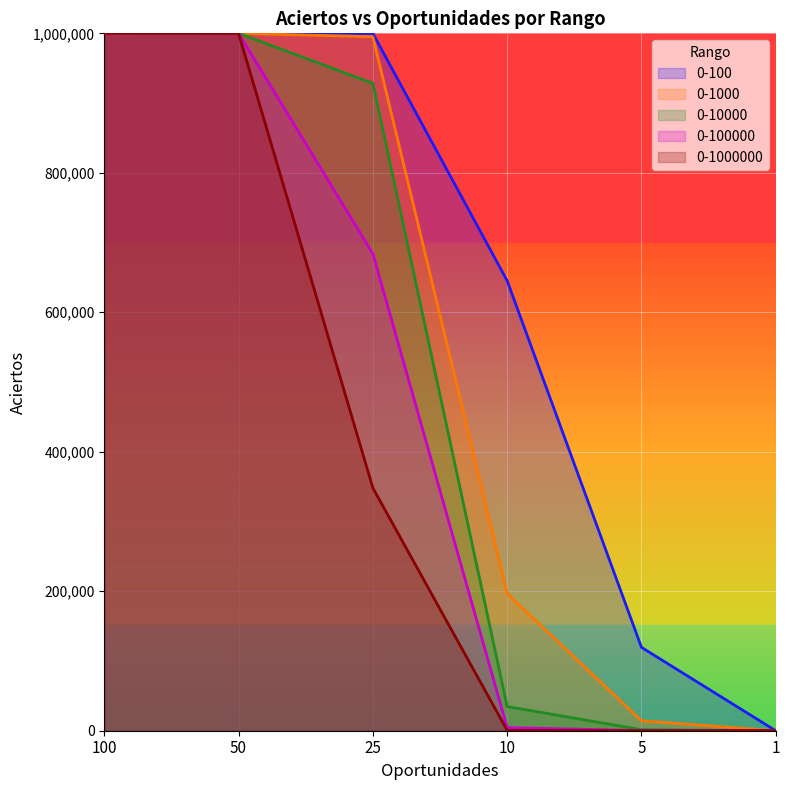

How many values in the 0-10000 series are below 928297?

3